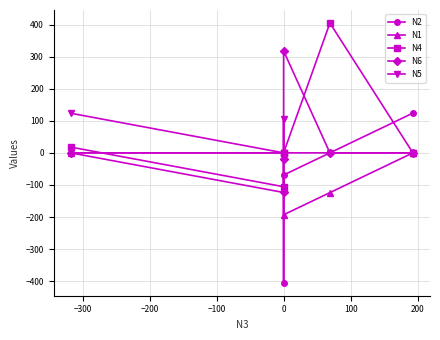

True or false: N1 and N5 intersect in this chart.

False